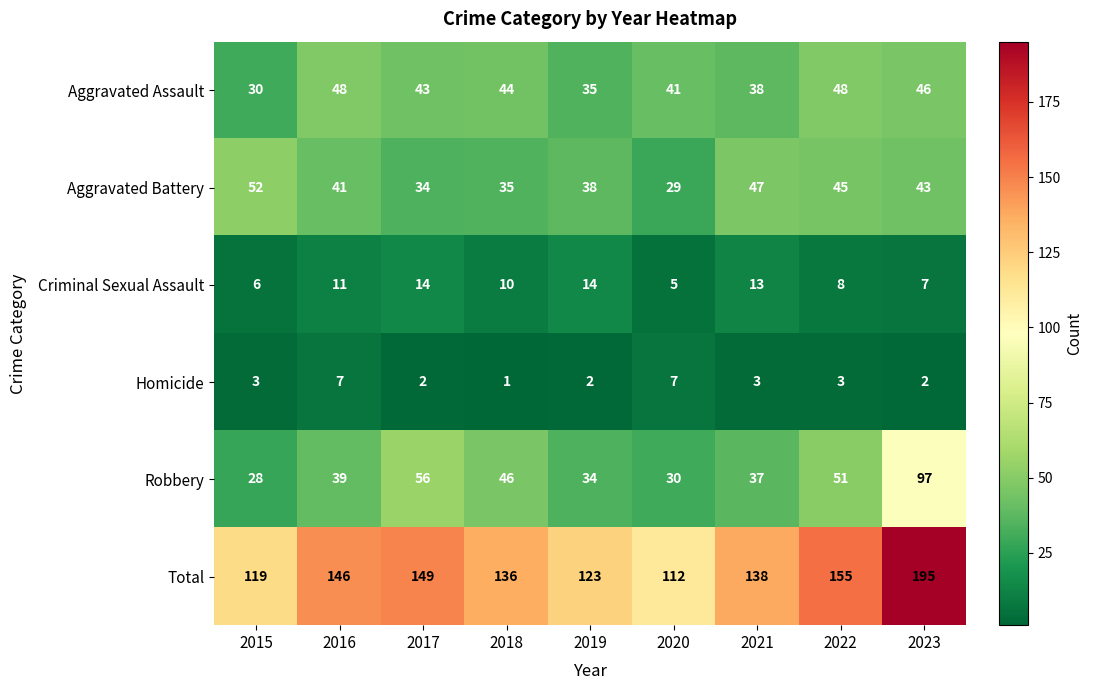

What is the maximum value shown in the chart?

195